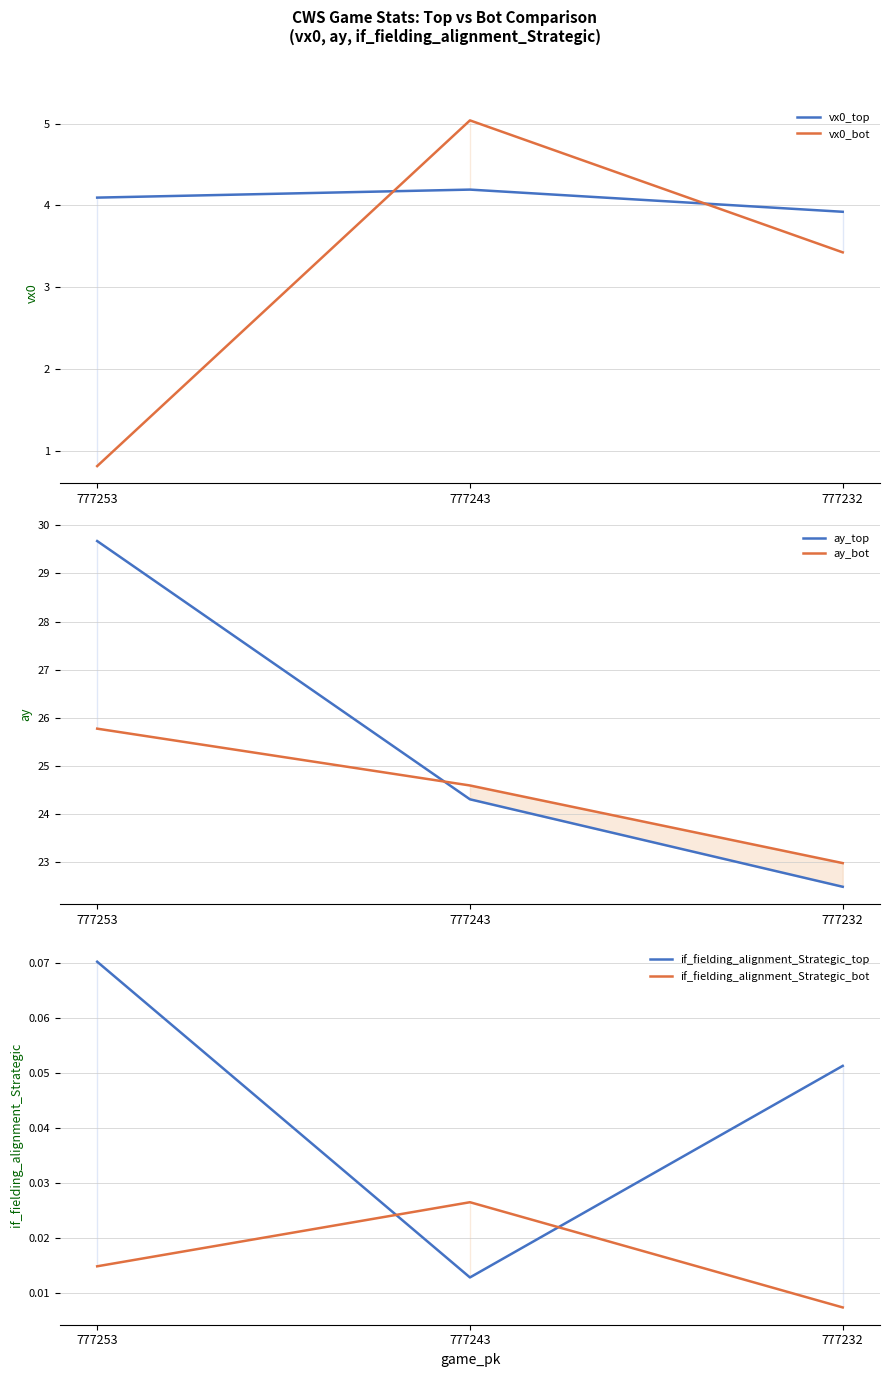

Is it true that ay_bot equals 40.2 at 777243?

False